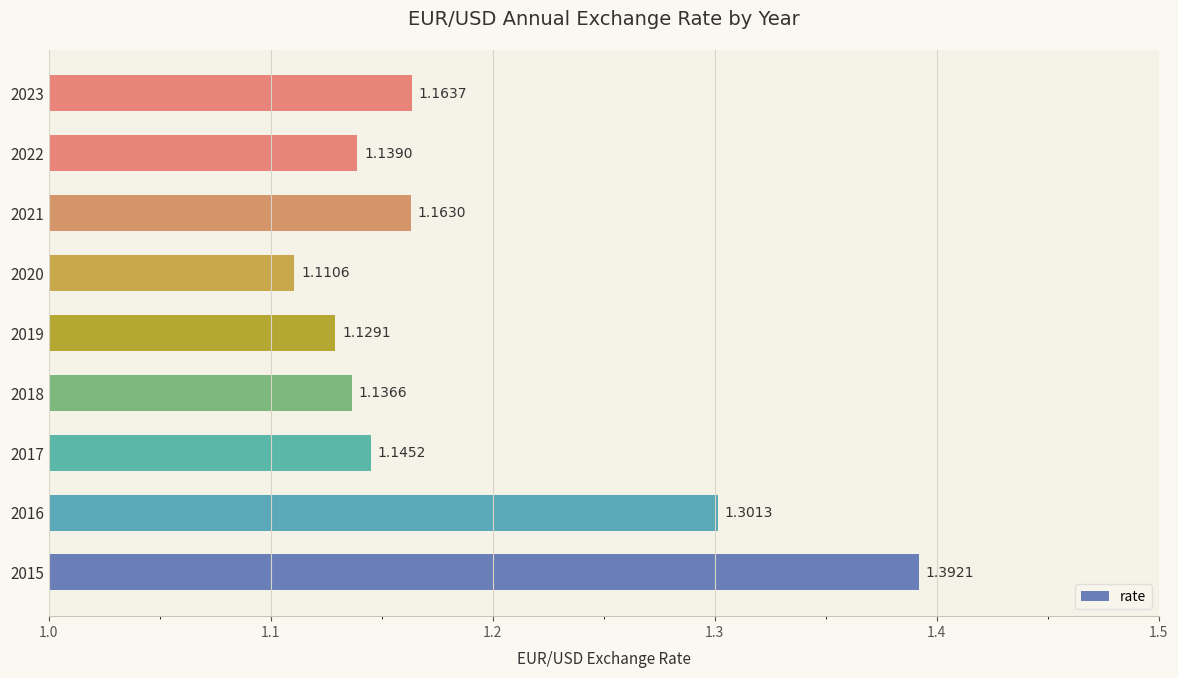

List the labels in order of value, largest first.

2015, 2016, 2023, 2021, 2017, 2022, 2018, 2019, 2020